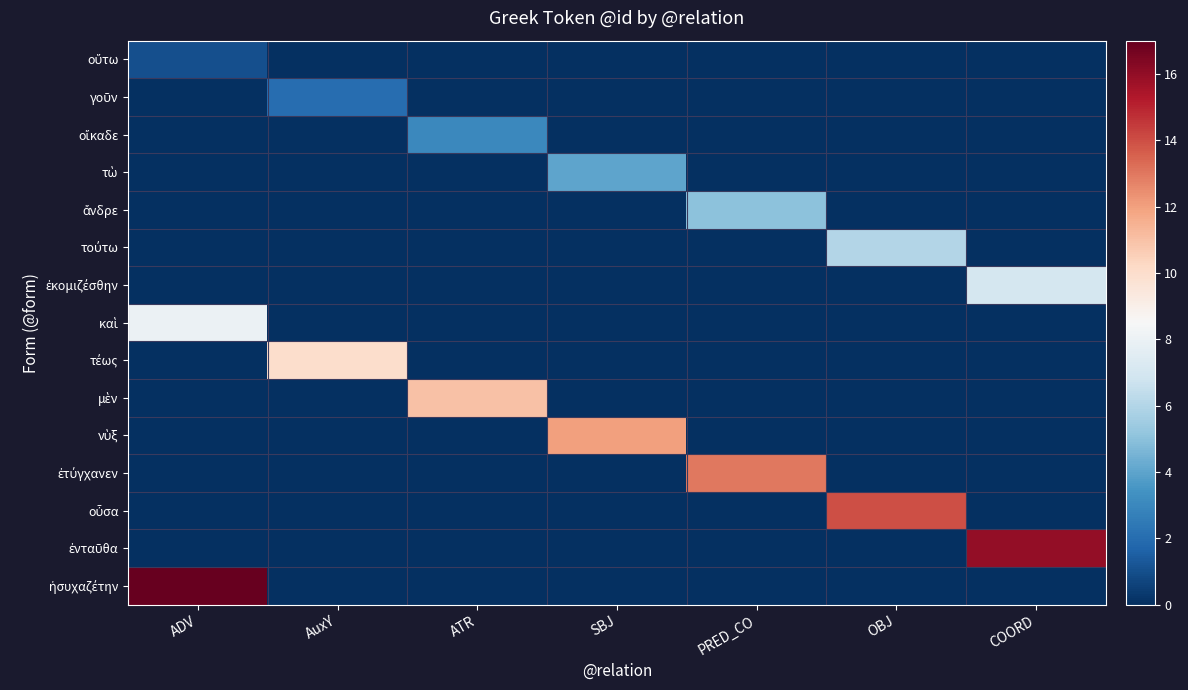

What is the difference between the highest and lowest values at OBJ?

14